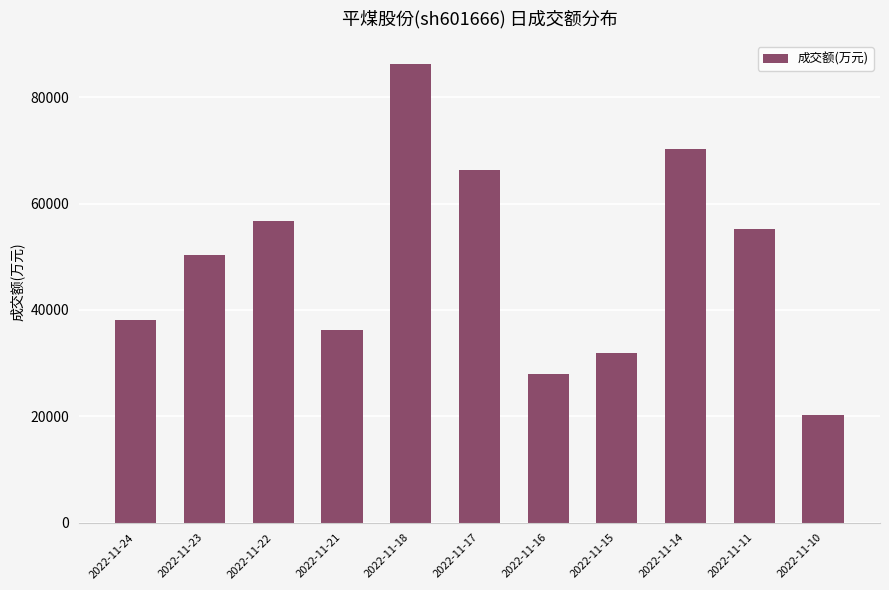

Are the bars grouped side by side (vs. stacked)?

No